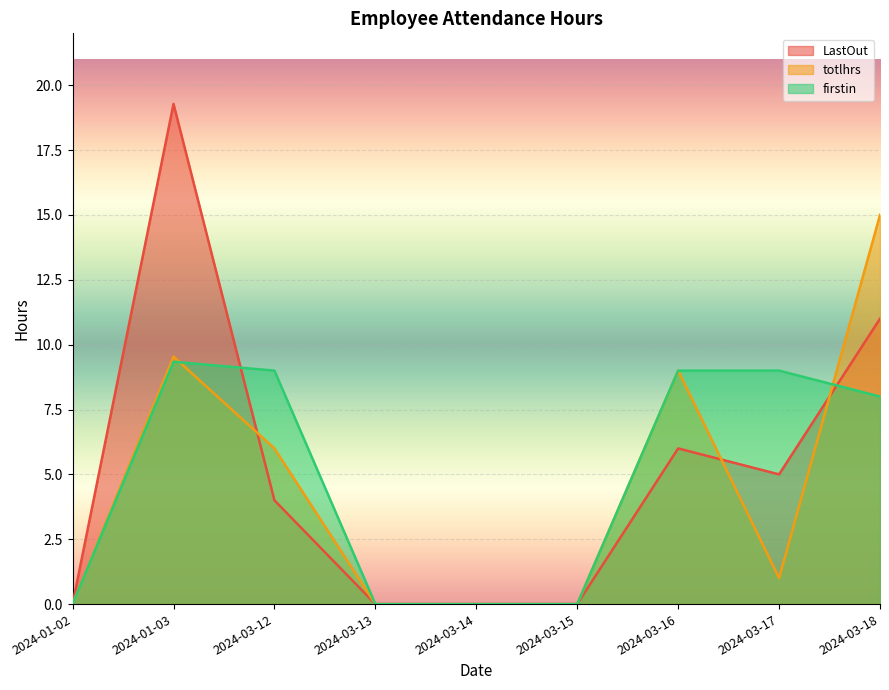

What position from the right is 2024-03-13?

6